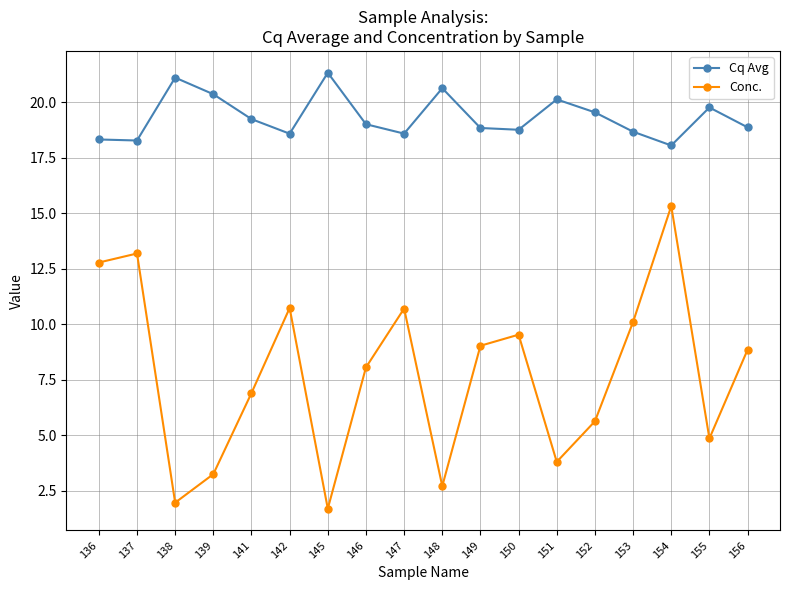

What is the minimum value shown in the chart?

1.7